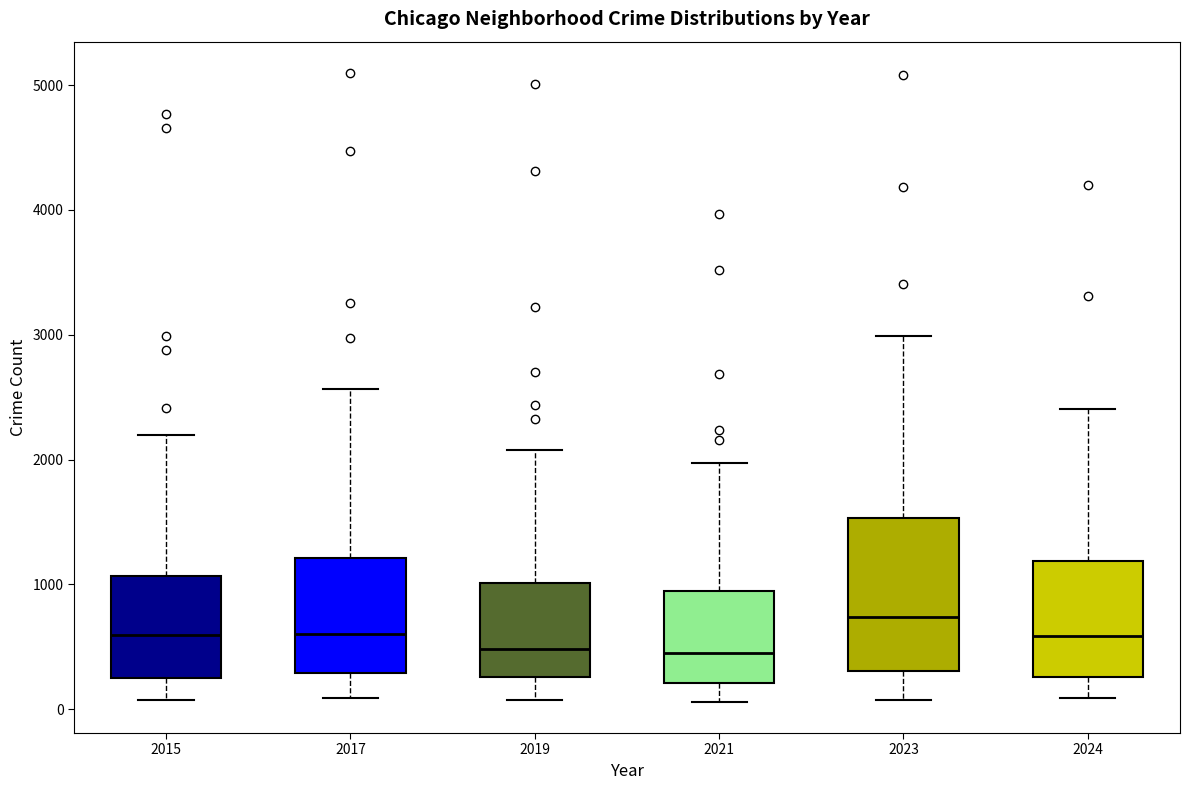

Reading left to right, transcribe this box plot: for each box, give where its median line is, the range the box spans, and where its two whiskers end, as read against the y-axis. The values are not printed on the chart, so give them approximately, as read against the axis.

2015: median 600, box 300 to 1100, whiskers 100 to 2200
2017: median 600, box 300 to 1200, whiskers 100 to 2600
2019: median 500, box 300 to 1000, whiskers 100 to 2100
2021: median 500, box 200 to 900, whiskers 100 to 2000
2023: median 700, box 300 to 1500, whiskers 100 to 3000
2024: median 600, box 300 to 1200, whiskers 100 to 2400